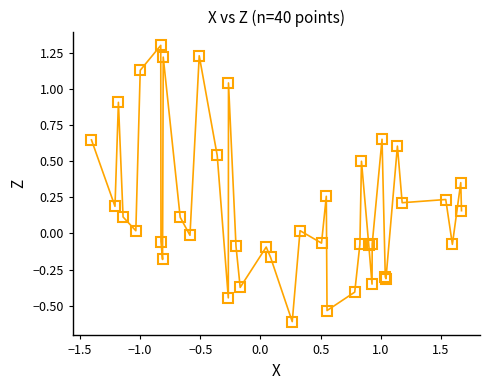

What is the difference between the maximum and minimum values?

1.9